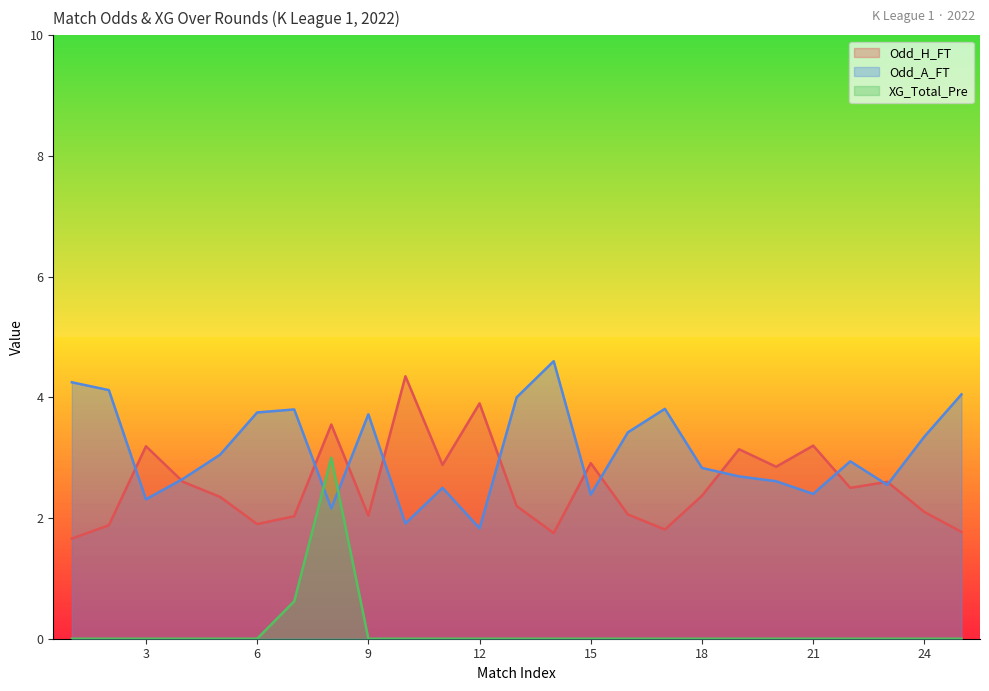

At which label does Odd_A_FT first exceed 2?

1